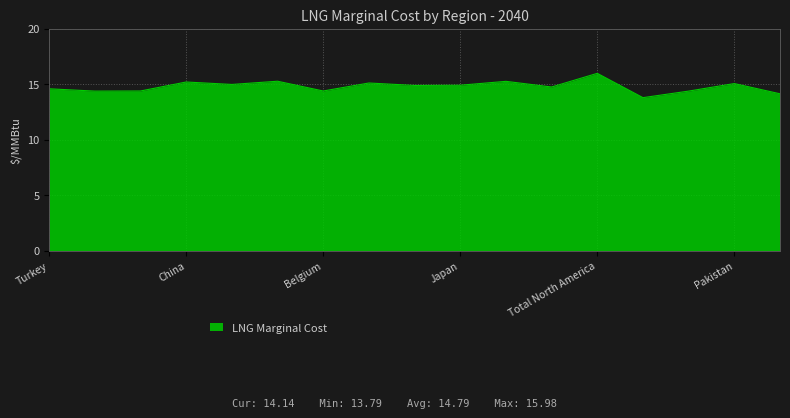

How many values are below 14?

1